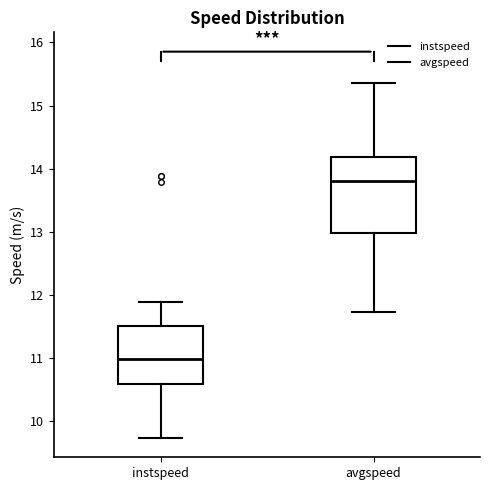

Where does the median line of the box for avgspeed sit on the y-axis? The values are not printed on the chart, so give them approximately, as read against the axis.

13.8